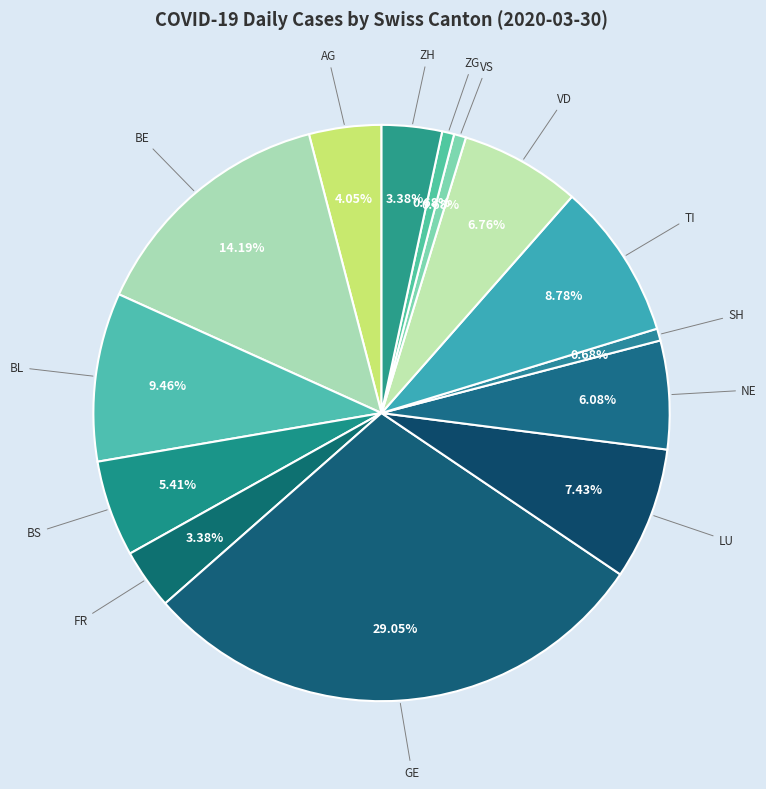

How many segments does this pie chart have?

14